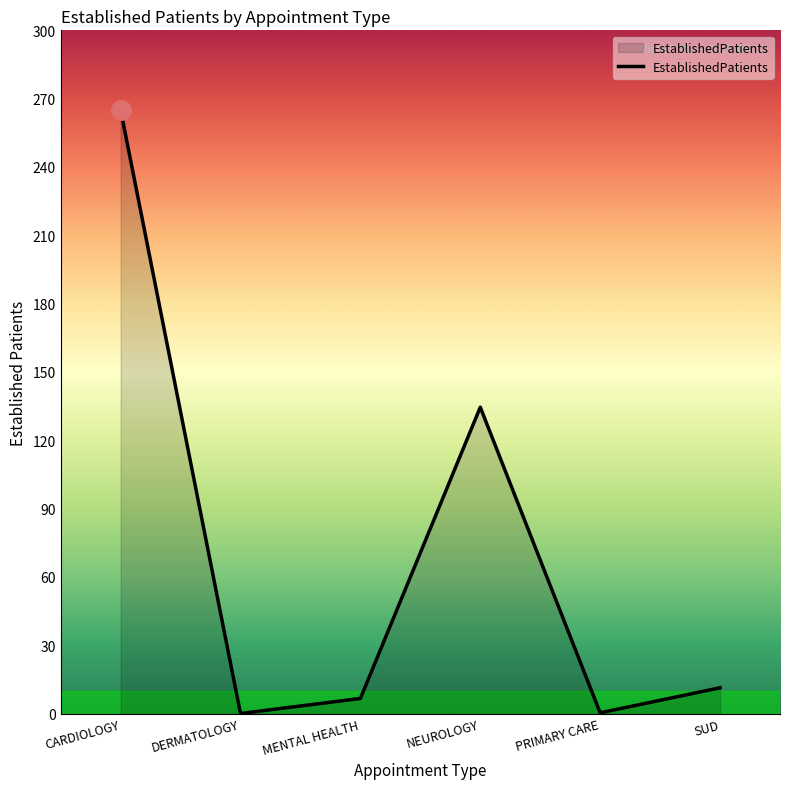

What is the change in value from NEUROLOGY to SUD?

-123.2